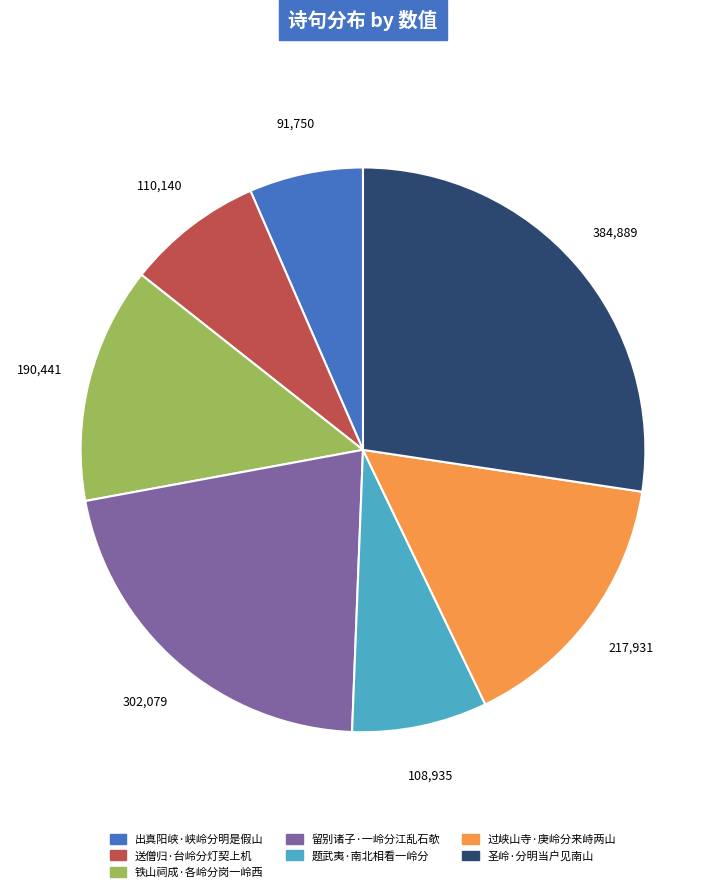

True or false: 留别诸子·一岭分江乱石欹 accounts for 21% of the total.

True